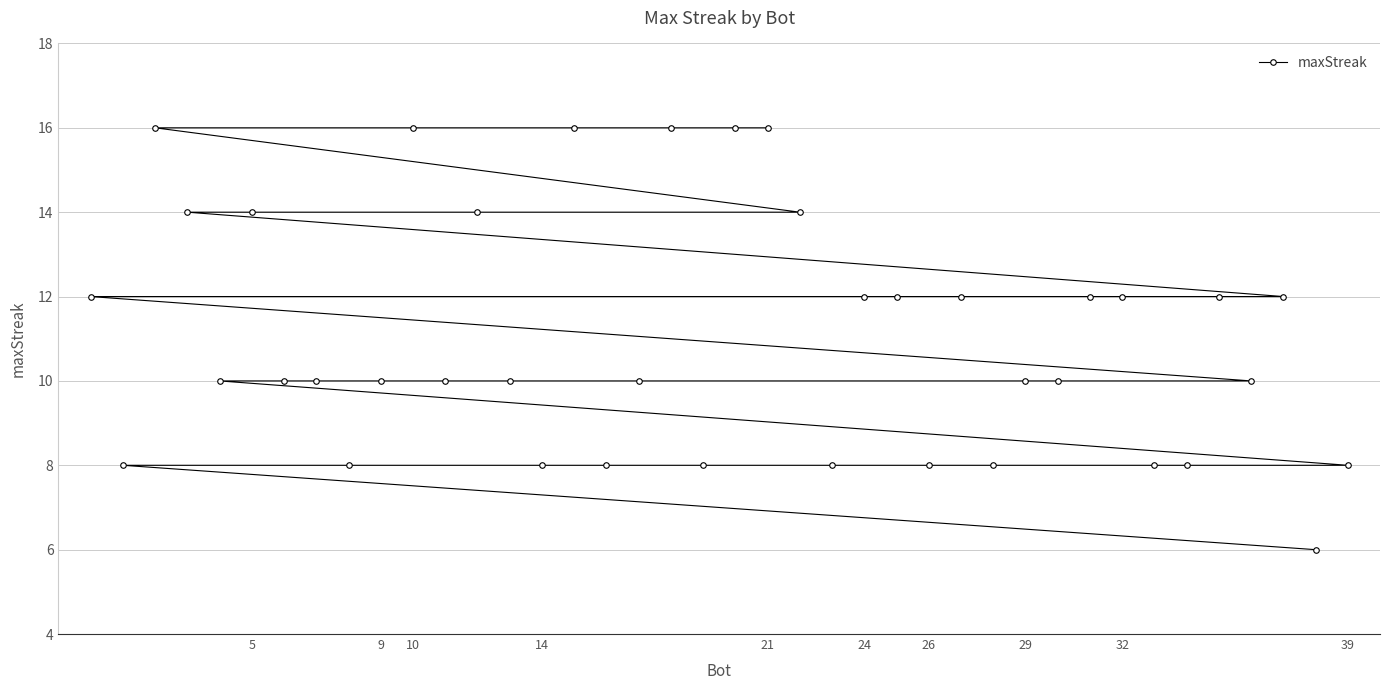

What is the approximate value at 31?

8